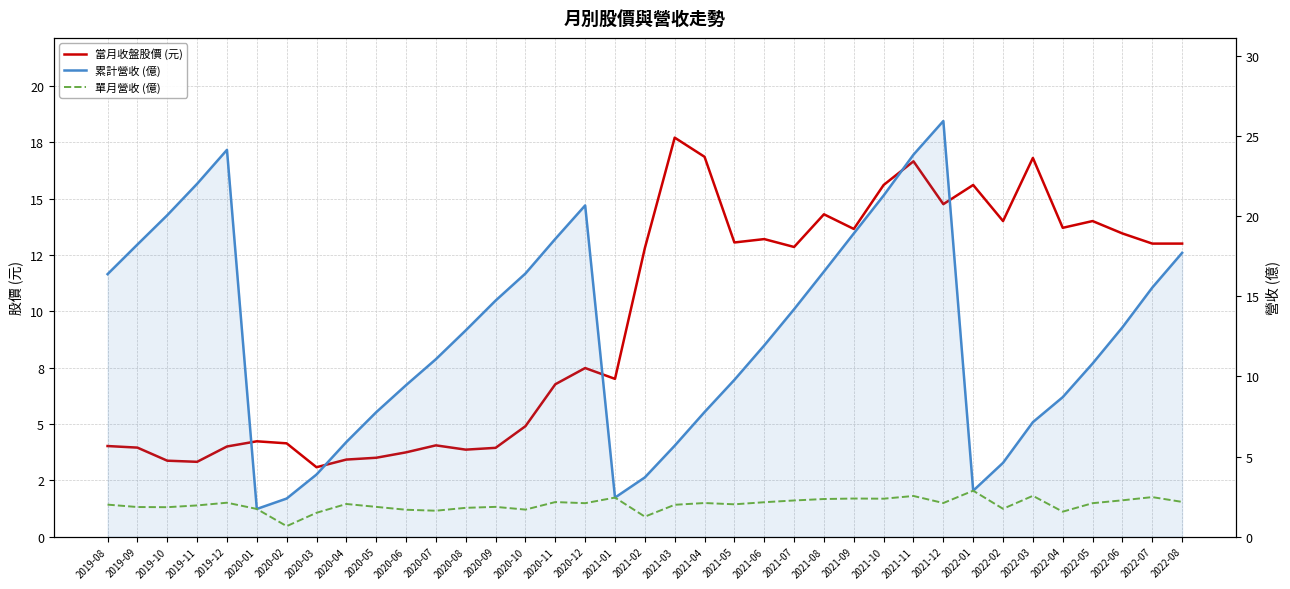

How many data points does each series have?

37